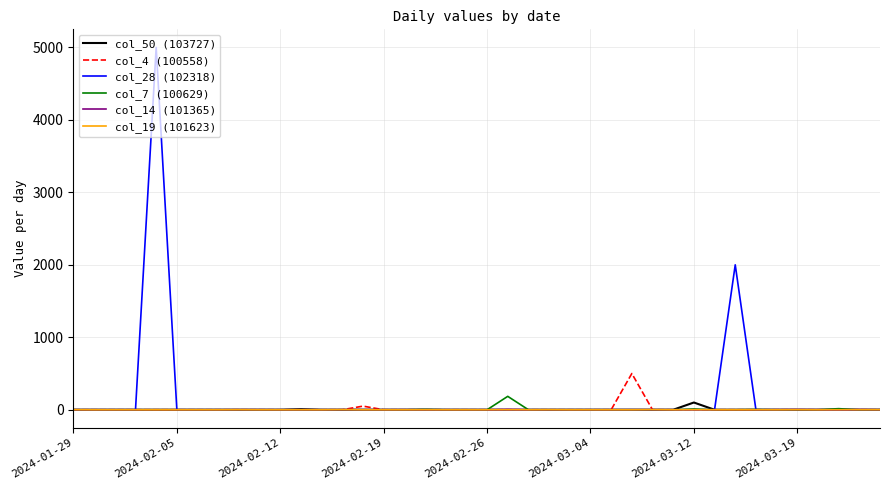

Which series has the widest spread of values?

col_28 (102318)